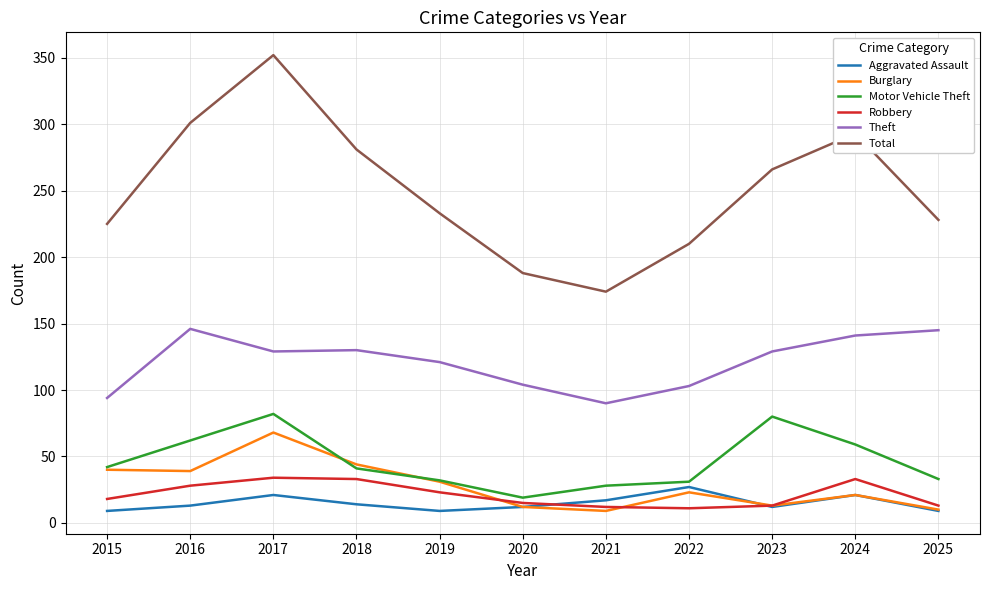

Which series has the widest spread of values?

Total